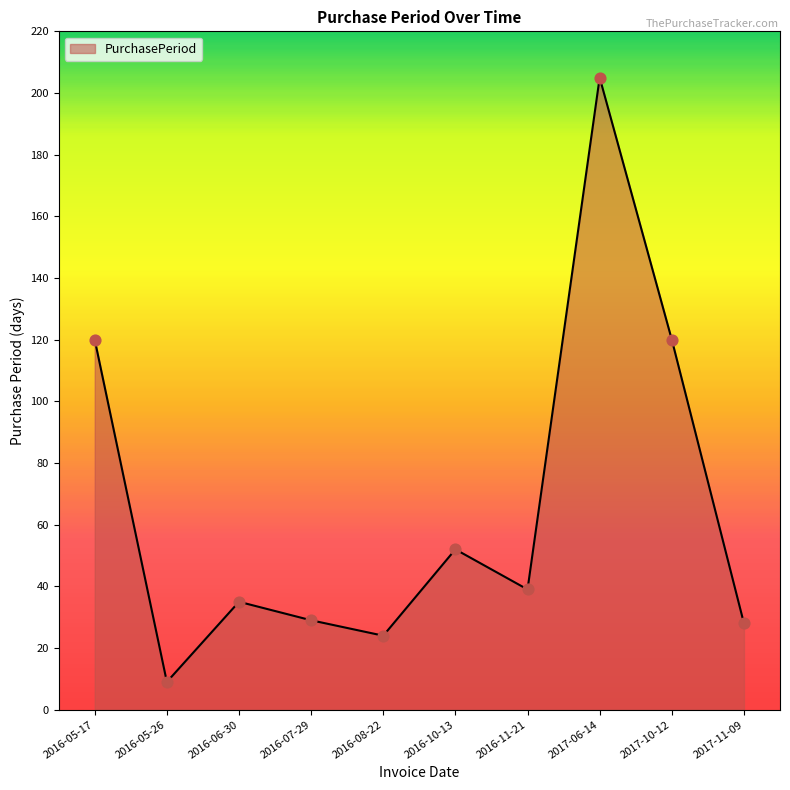

What is the ratio of the value at 2017-10-12 to the value at 2016-10-13?

2.3